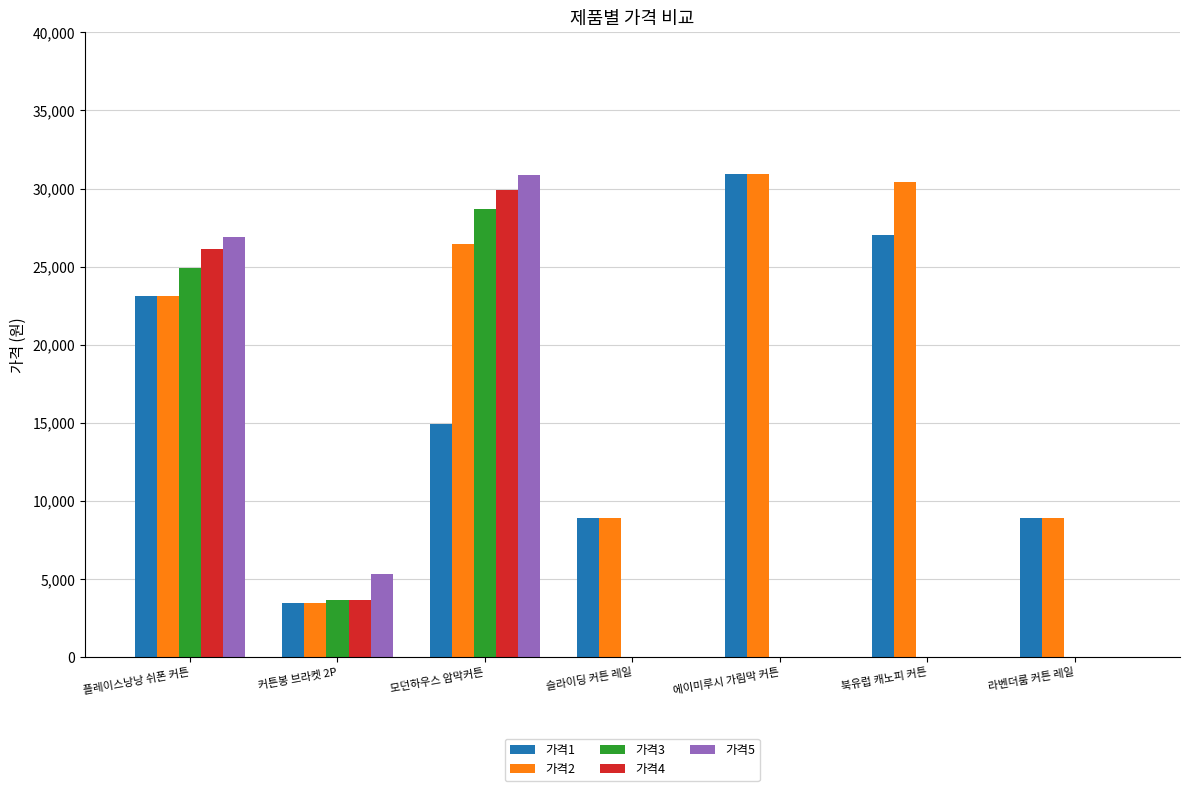

Are the bars horizontal?

No